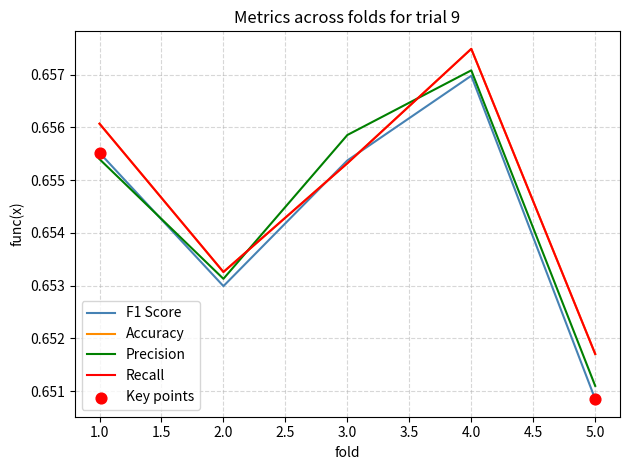

Which series has the largest total across all categories?

Accuracy